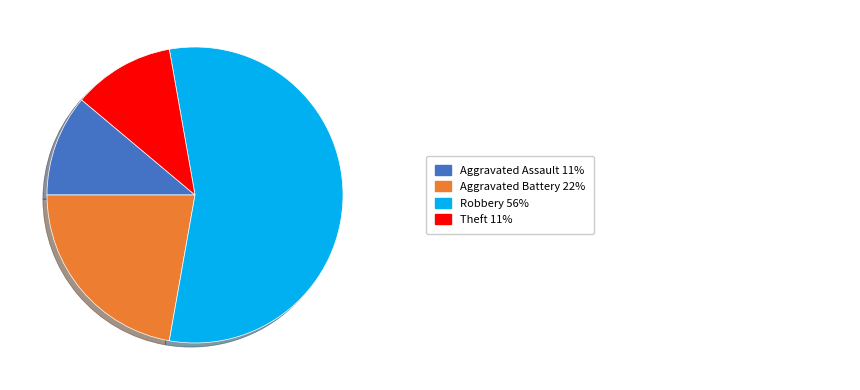

Is there any slice that represents more than half of the pie?

Yes